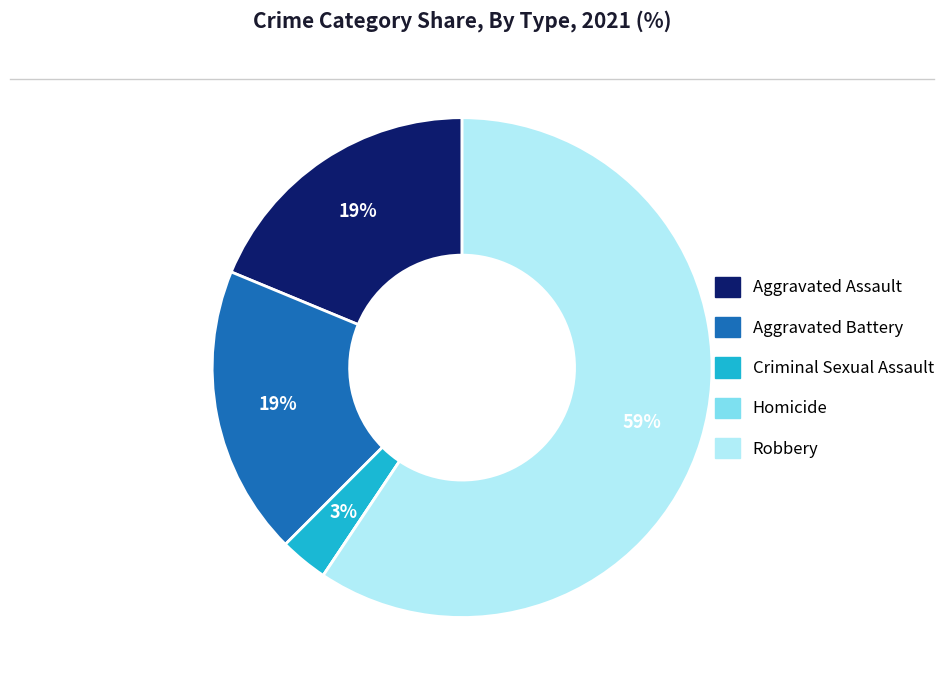

True or false: Aggravated Battery accounts for 19% of the total.

True